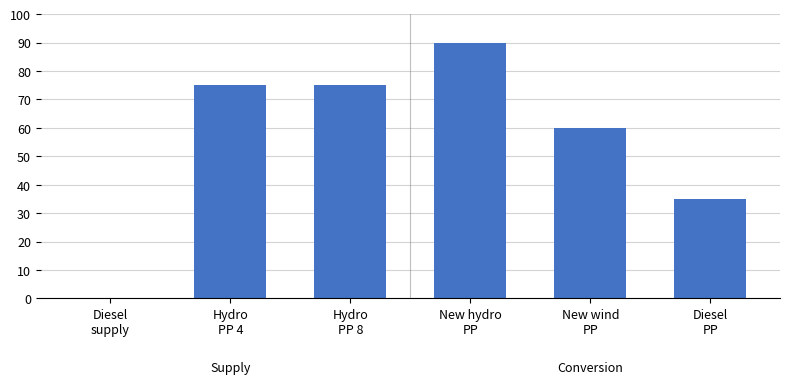

At which label is the value closest to 45?

Diesel
PP